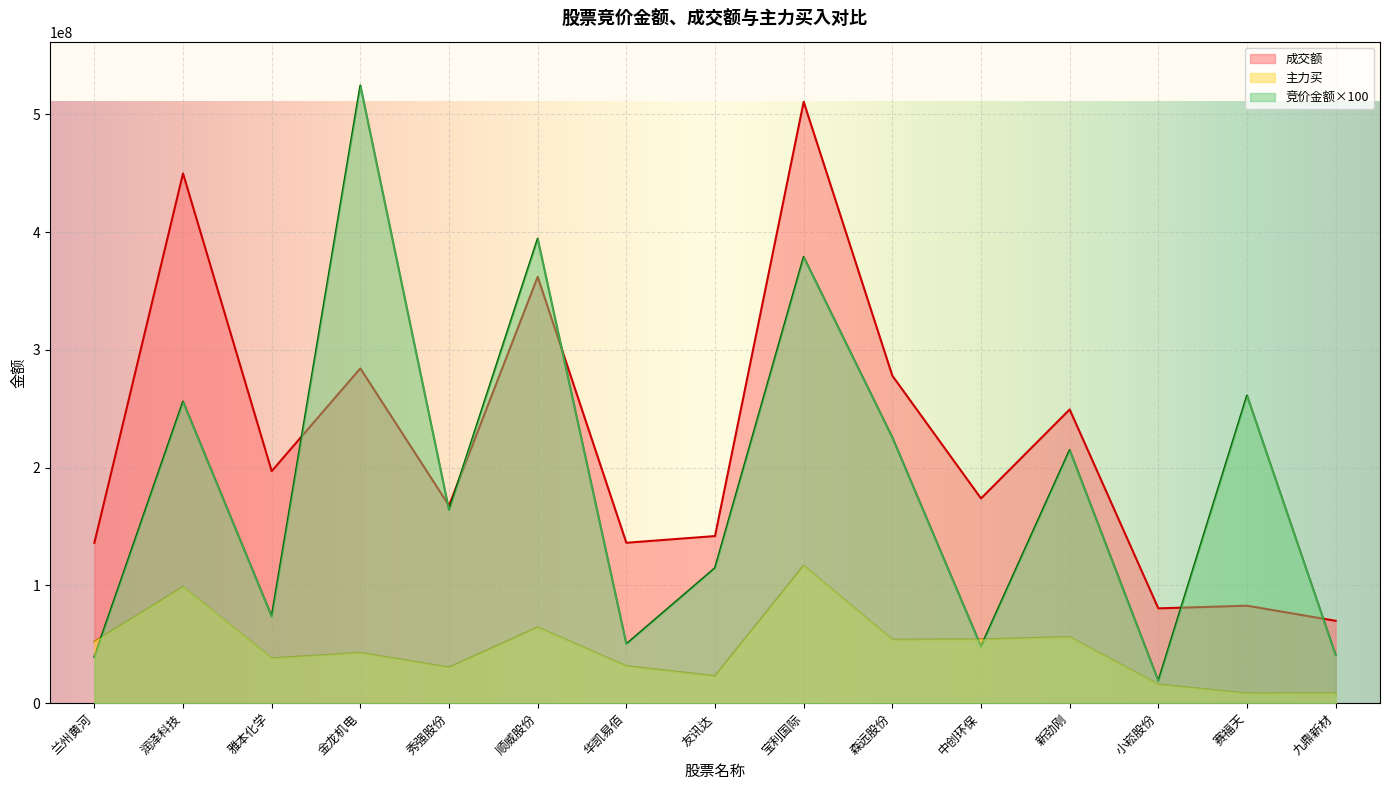

List the series in order of their peak value, highest first.

竞价金额×100, 成交额, 主力买